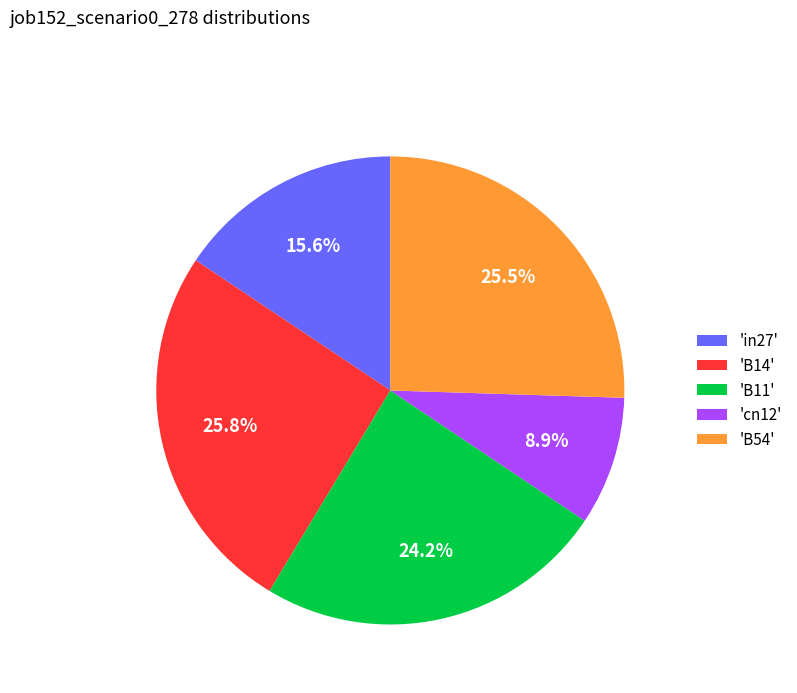

Is the sum of 'B54' and 'cn12' greater than half?

No